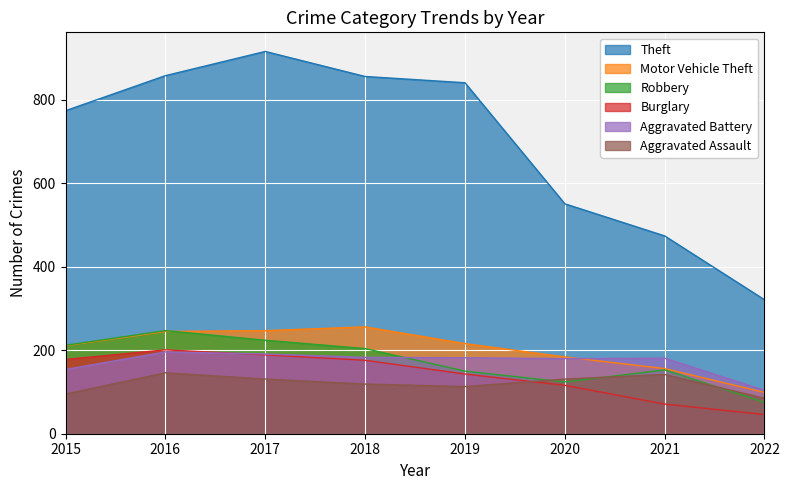

Rank the categories by Aggravated Assault value from lowest to highest.

2022, 2015, 2019, 2018, 2017, 2020, 2021, 2016